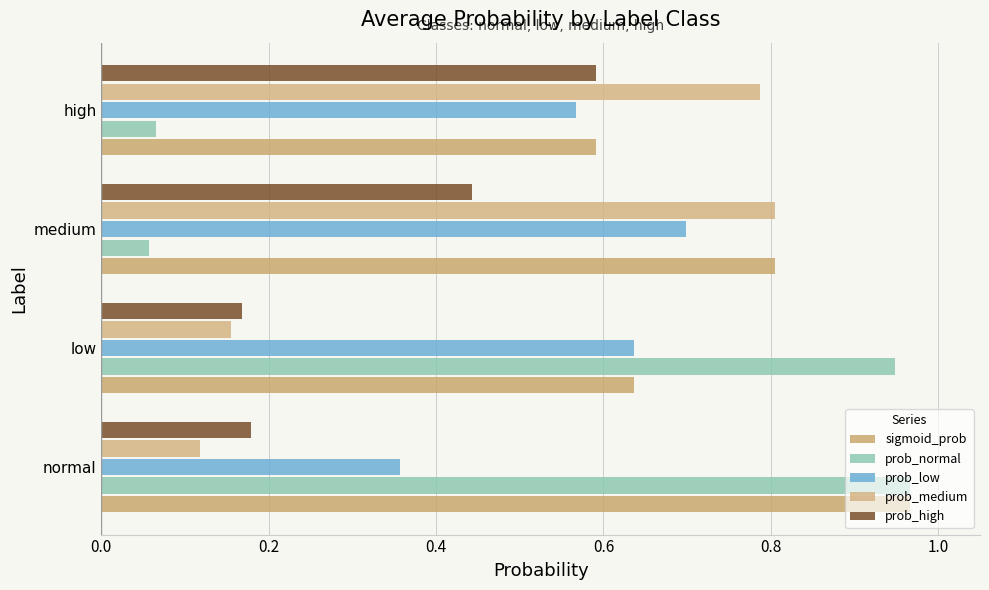

Which series has the widest spread of values?

prob_normal